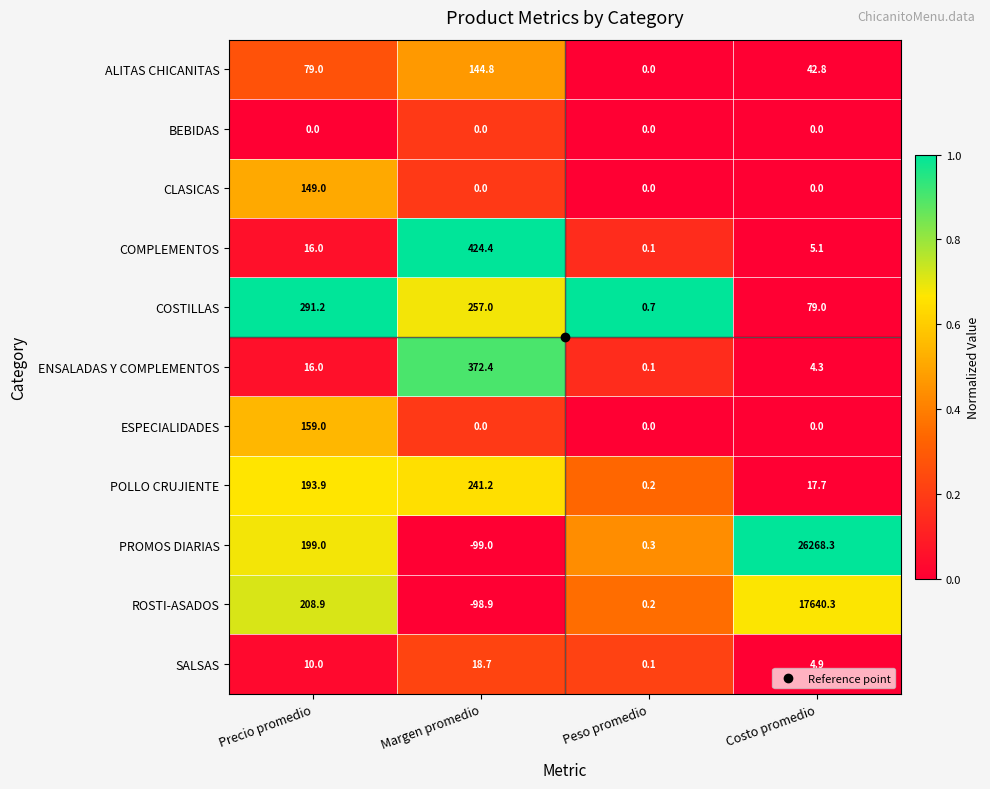

Is it true that ROSTI-ASADOS equals 0.2 at Peso promedio?

True